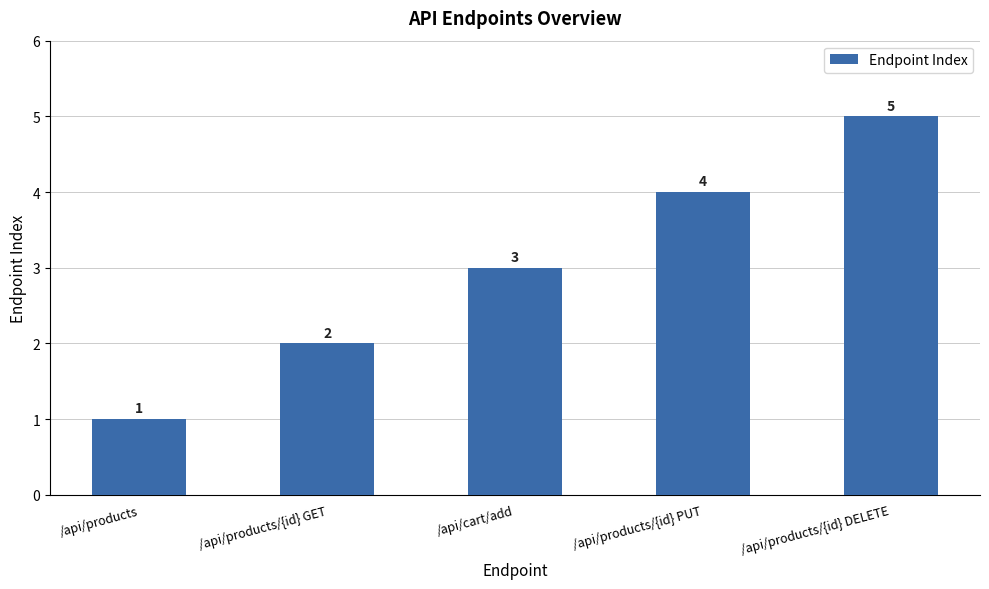

At which category does the chart reach its peak across all series?

/api/products/{id} DELETE